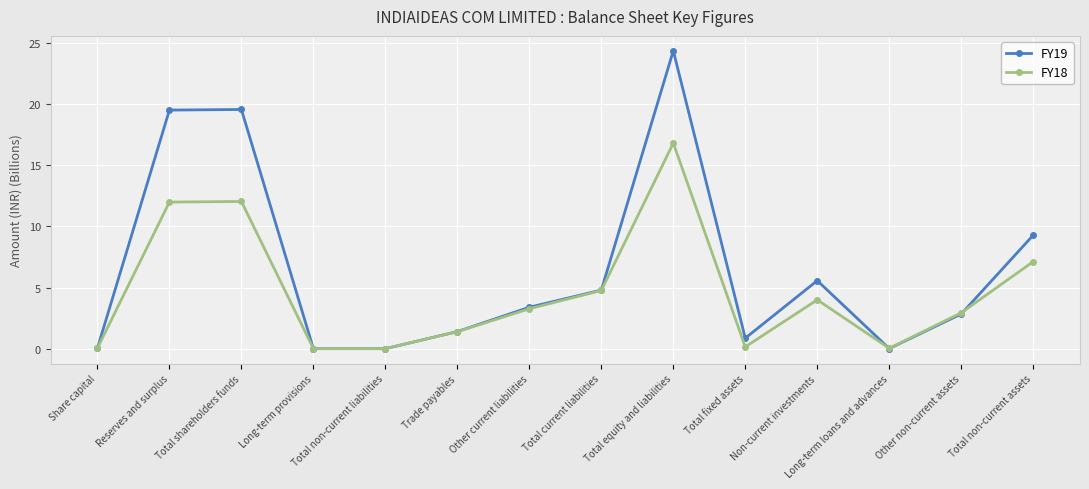

List the series in order of their overall mean, lowest first.

FY18, FY19